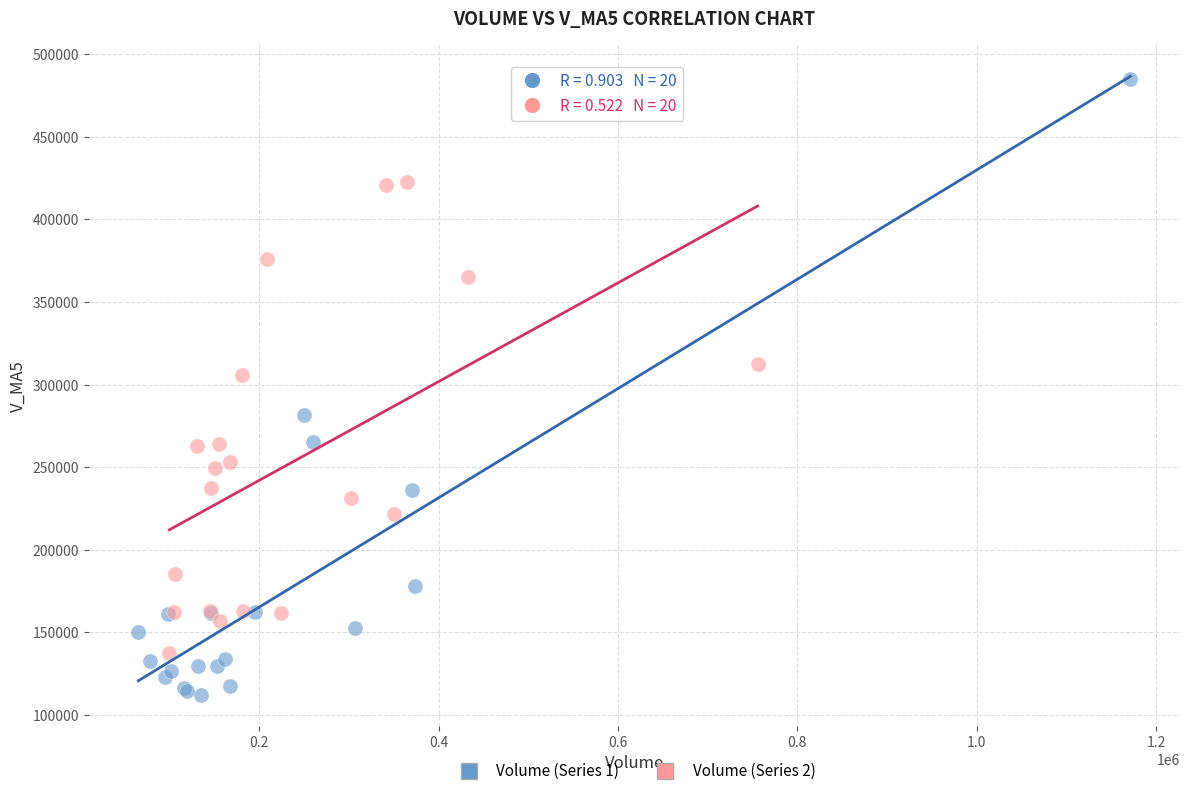

Which series has the largest Y range (max minus min)?

Volume (Series 1)